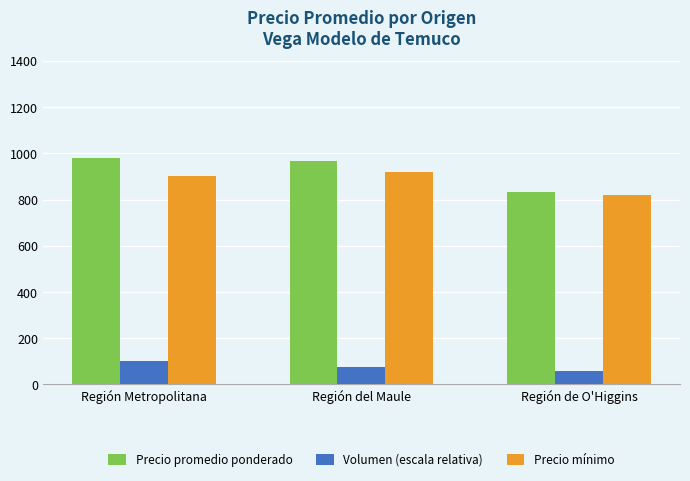

What is the label of the 2nd bar from the right?

Región del Maule